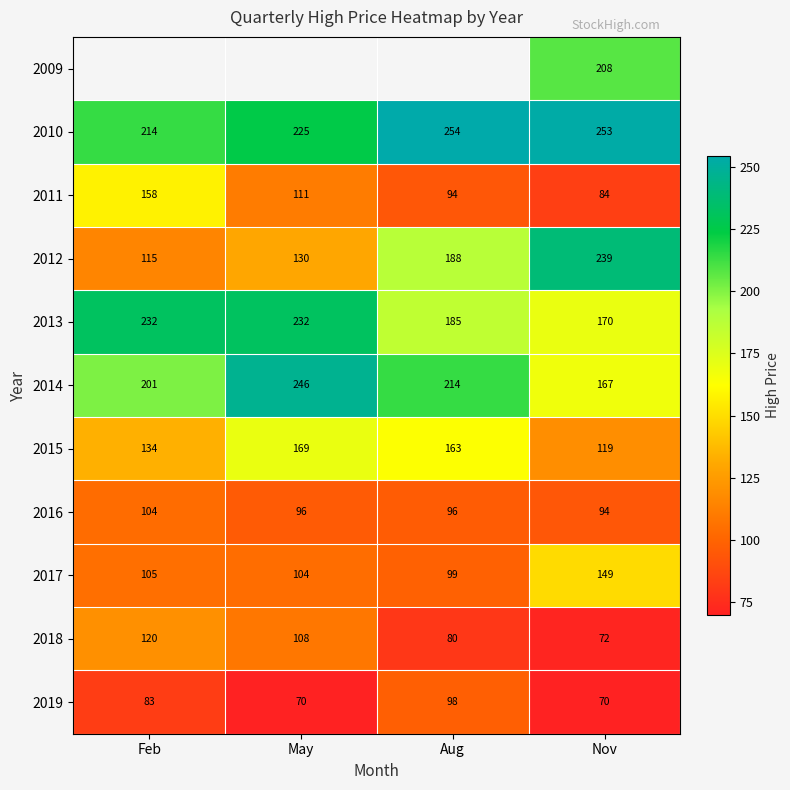

At which category is the sum across all series the highest?

Nov